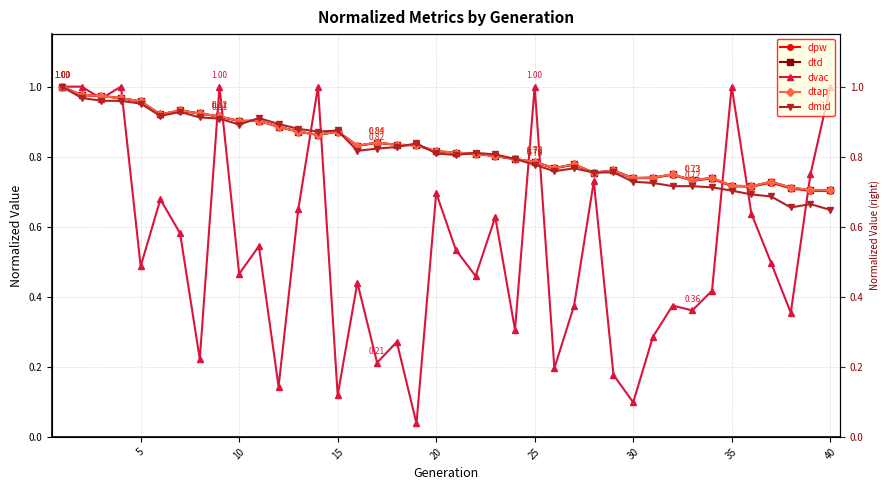

True or false: dtd has more than 2 points higher than both neighbors.

True